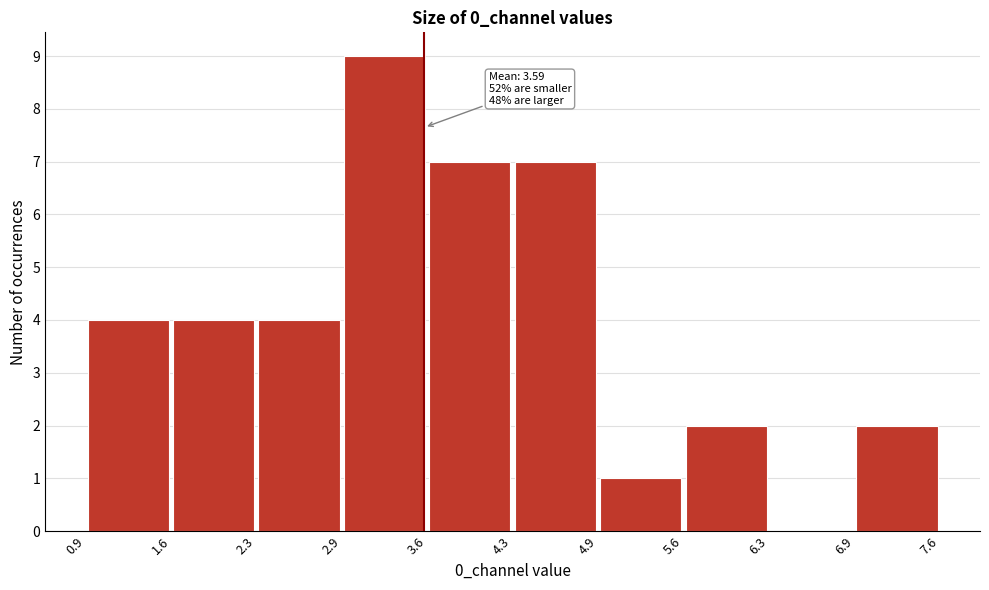

Which range on the x-axis has the tallest bar?

2.9 to 3.6